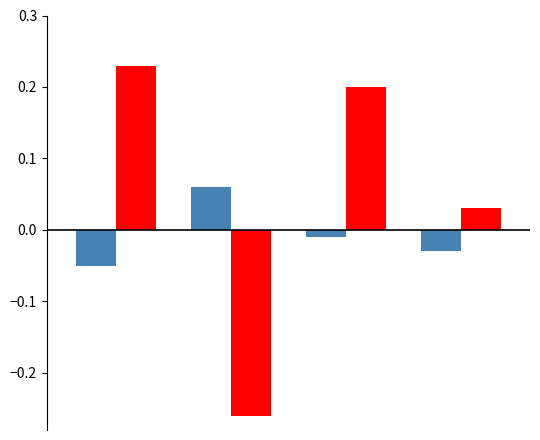

Count the number of categories in the chart.

4